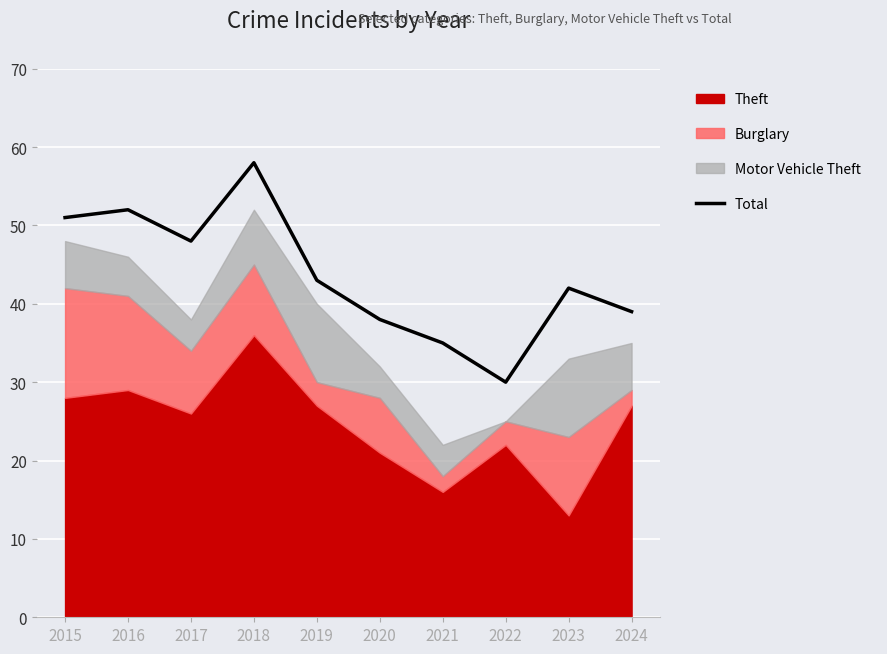

Read the value at 2017.

48